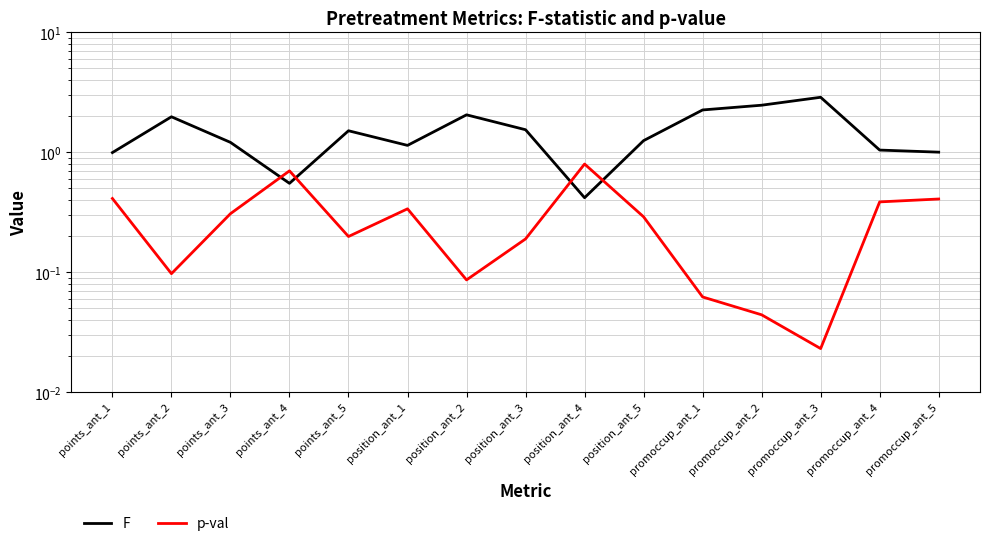

At promoccup_ant_4, list the series in order from smallest to largest.

p-val, F